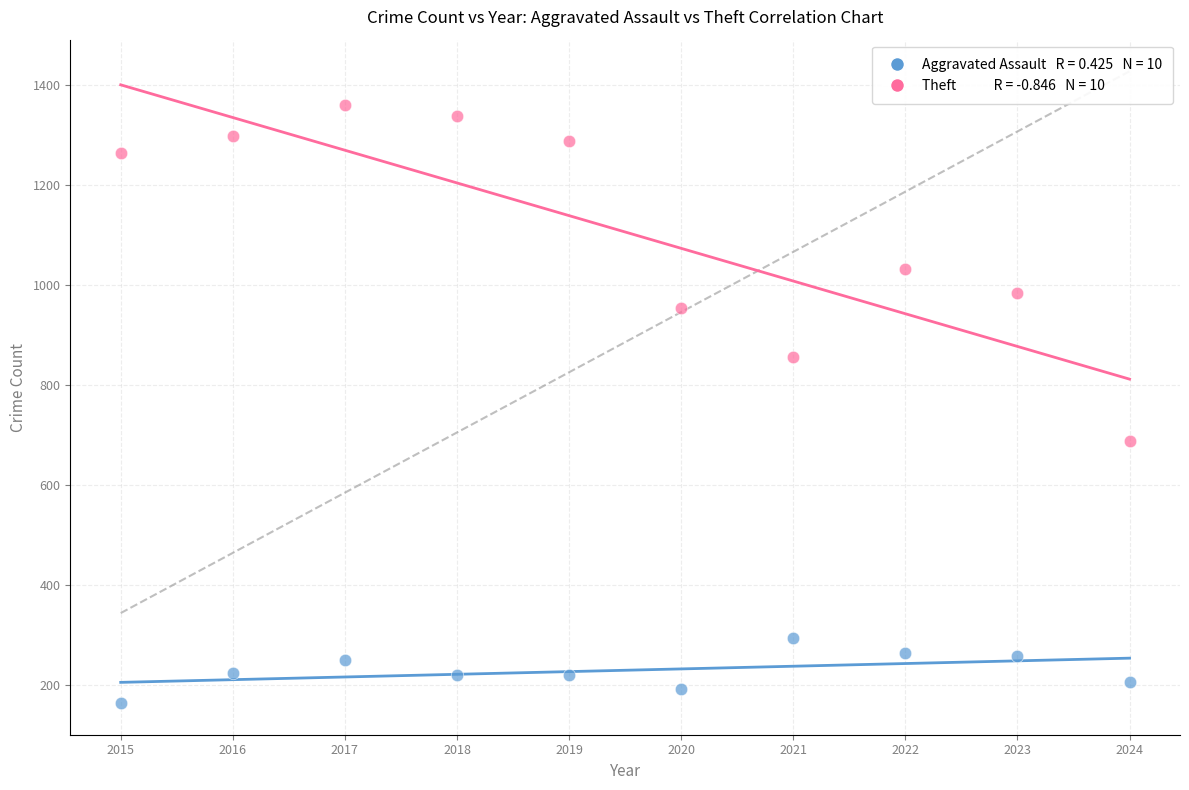

Across all series, what Y value is closest to 761?

688